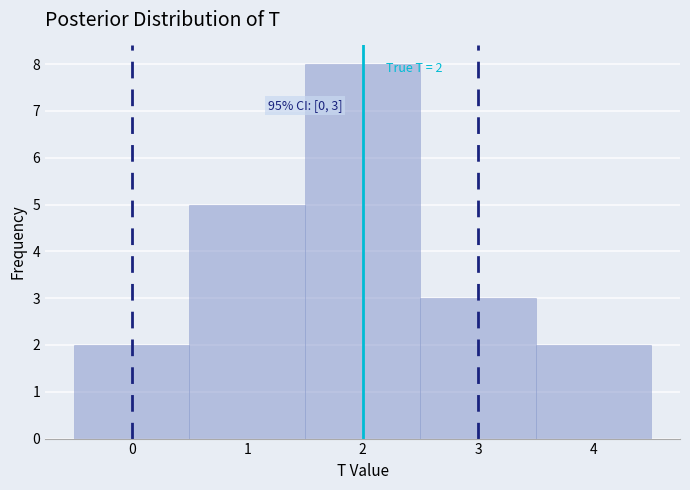

Over which range of the x-axis is the bar tallest?

1.5 to 2.5